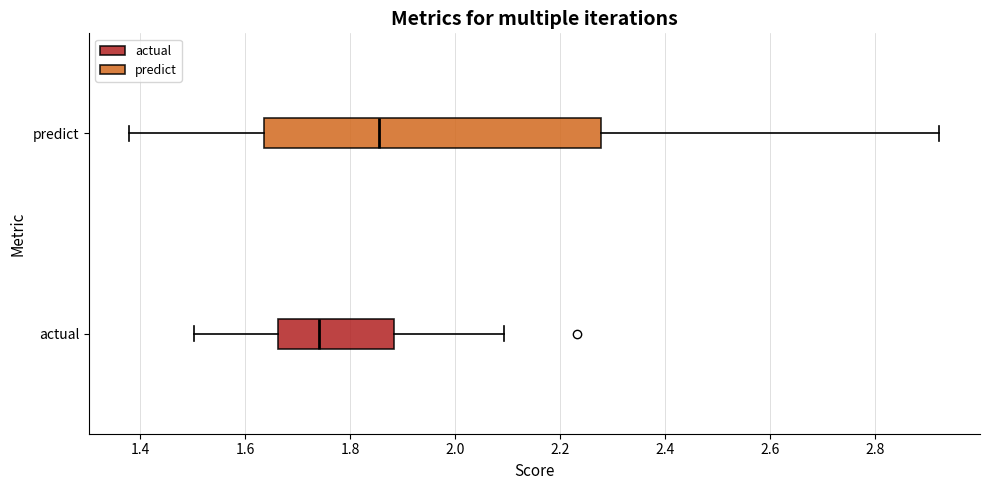

Which box is the widest, from its left edge to its right edge?

predict